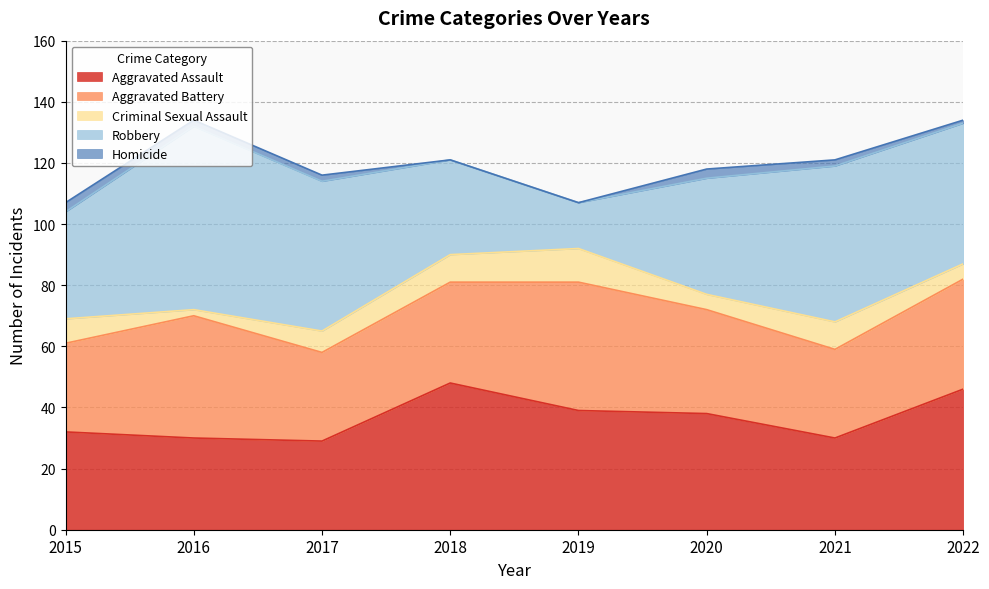

What are all the series names shown in the legend?

Aggravated Assault, Aggravated Battery, Criminal Sexual Assault, Robbery, Homicide